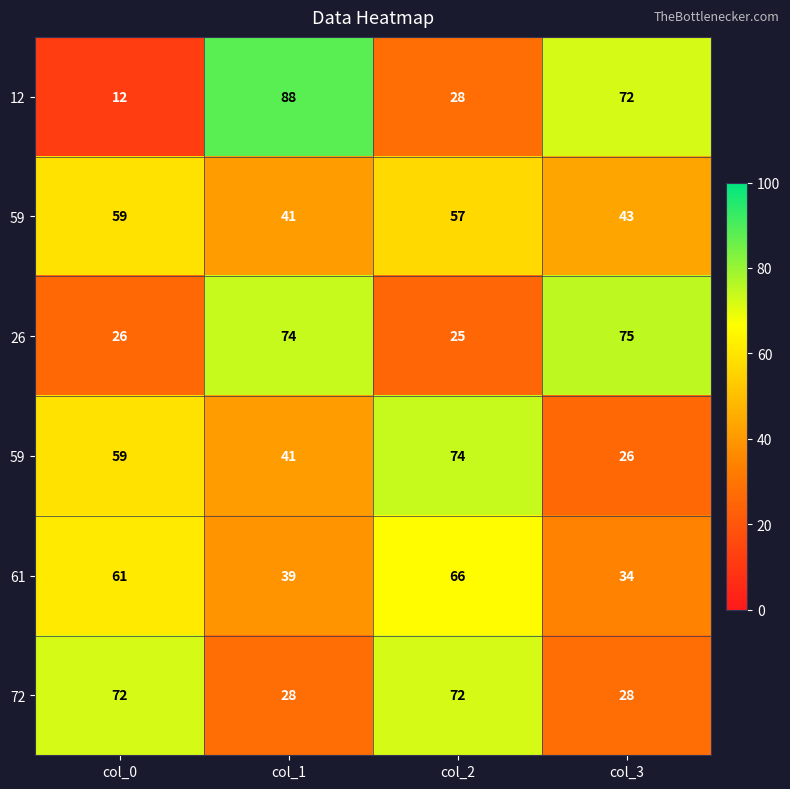

At how many categories does at least one series exceed 51?

4